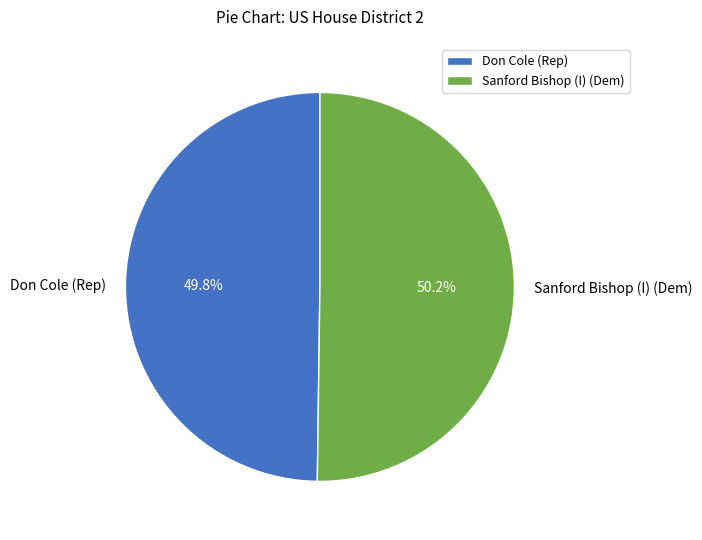

Does any single category account for the majority?

Yes